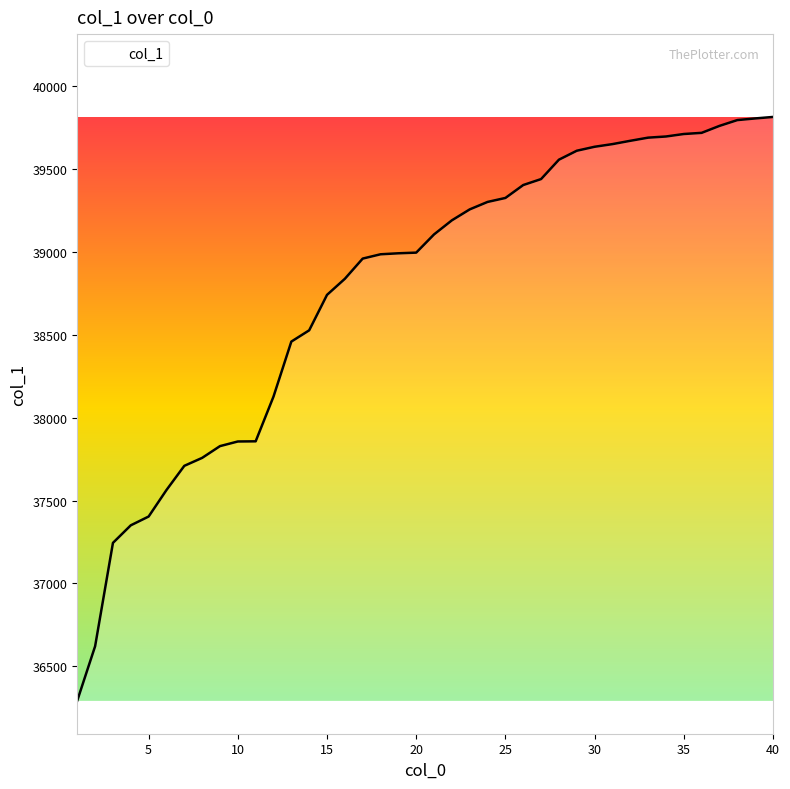

What is the maximum value shown in the chart?

39816